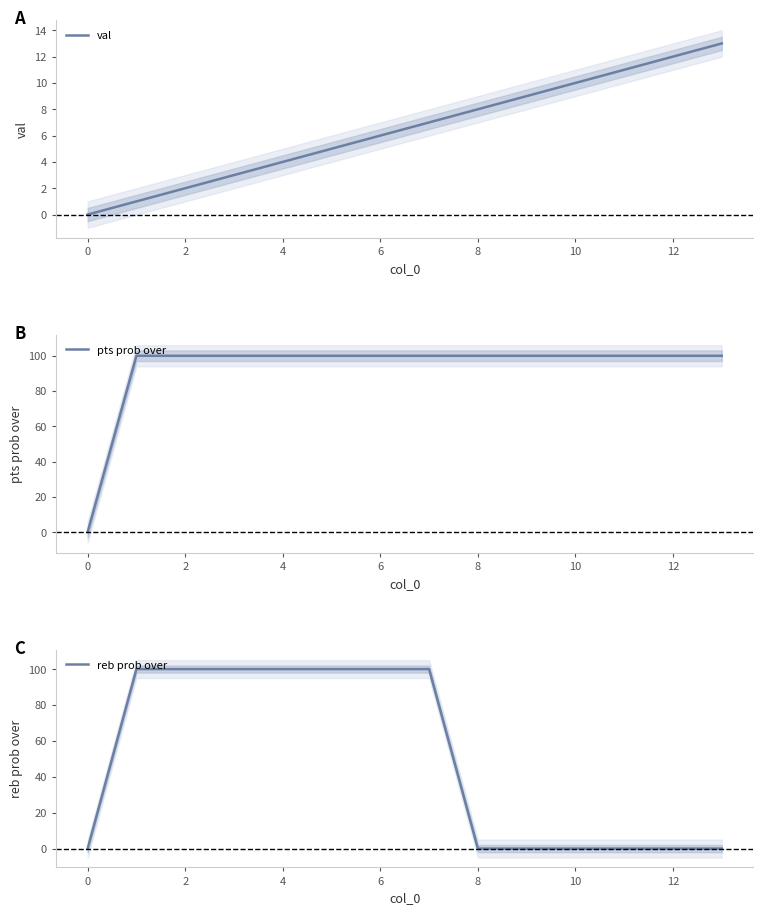

True or false: val has a value of 2 at 2.

True